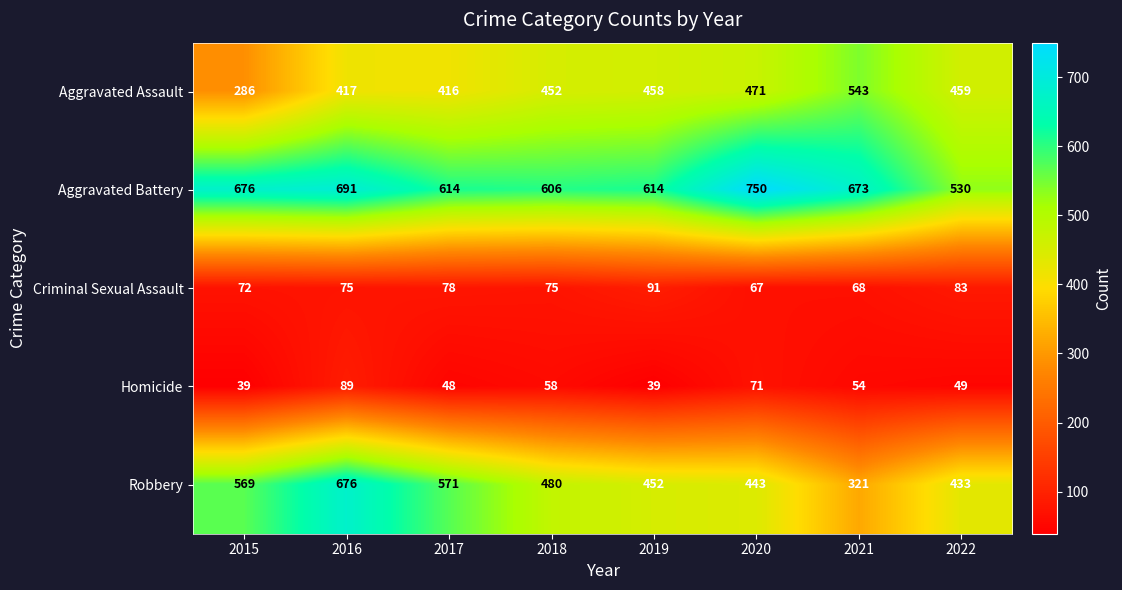

What is the spread (max minus min) of values at 2016?

616